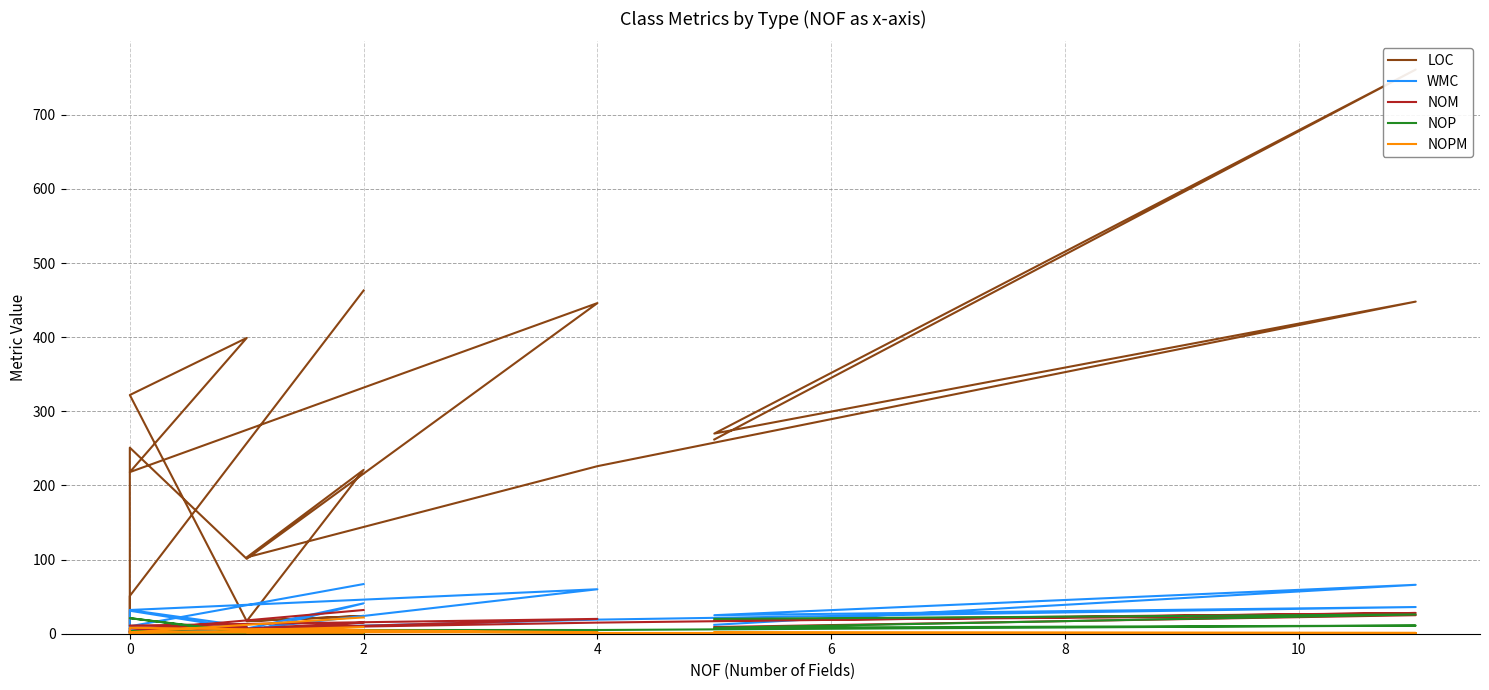

How many intersections are there between NOP and NOPM?

3